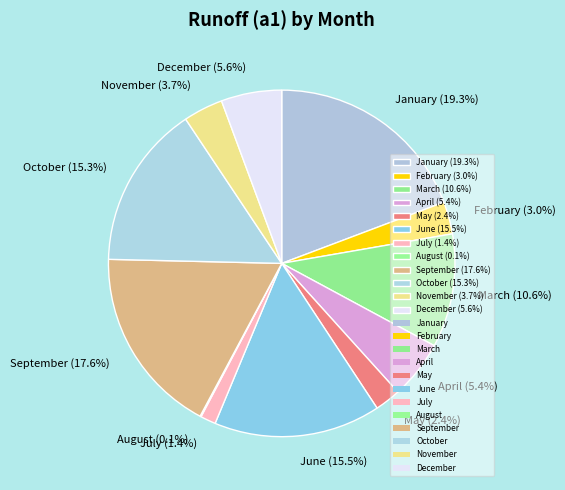

What is the largest slice in the pie chart?

January (19.3%)